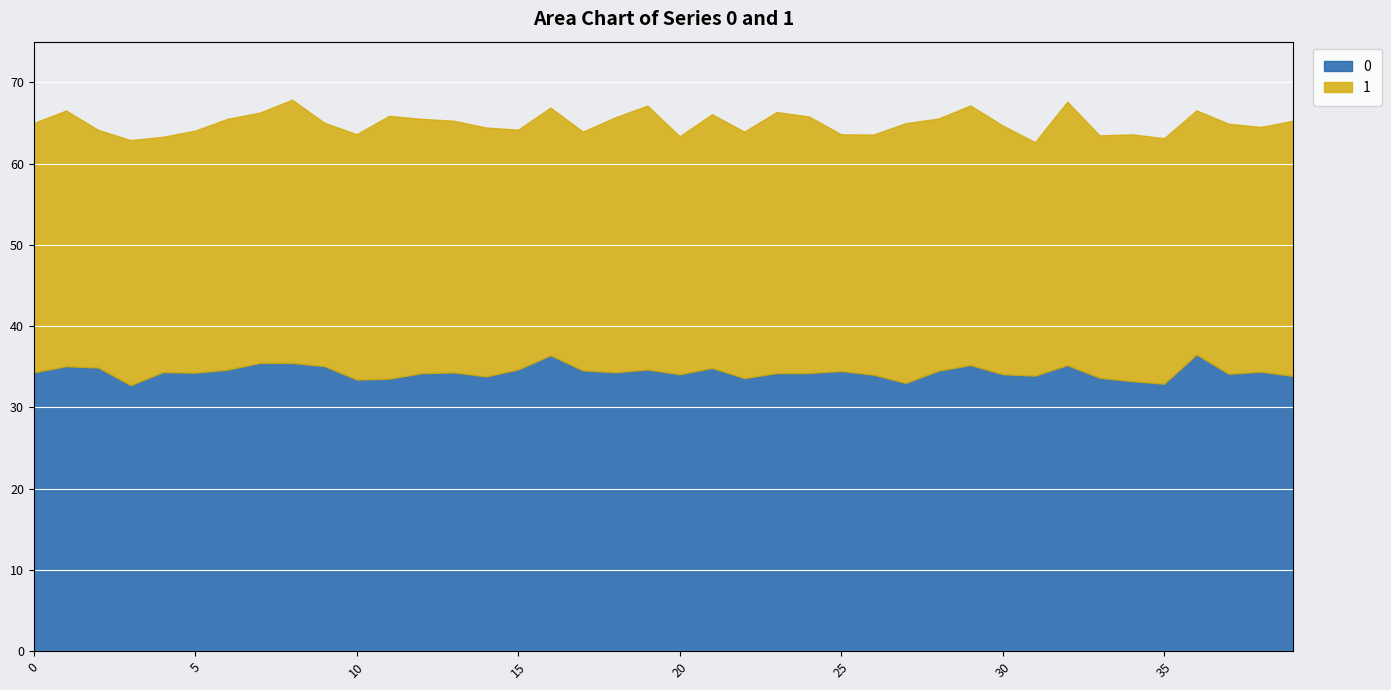

What is the difference between the 1 values at 8 and 12?

1.1